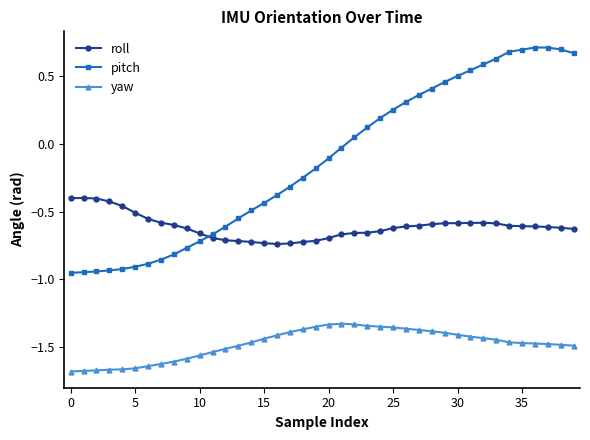

What is the sum of all pitch values?

-5.2